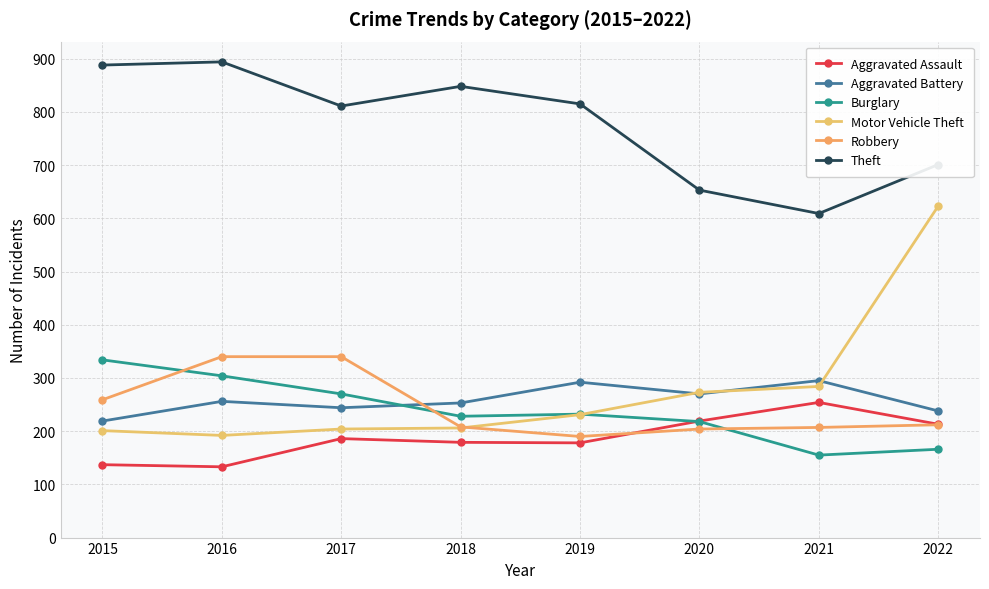

Where does the Theft series first go above 815?

2015